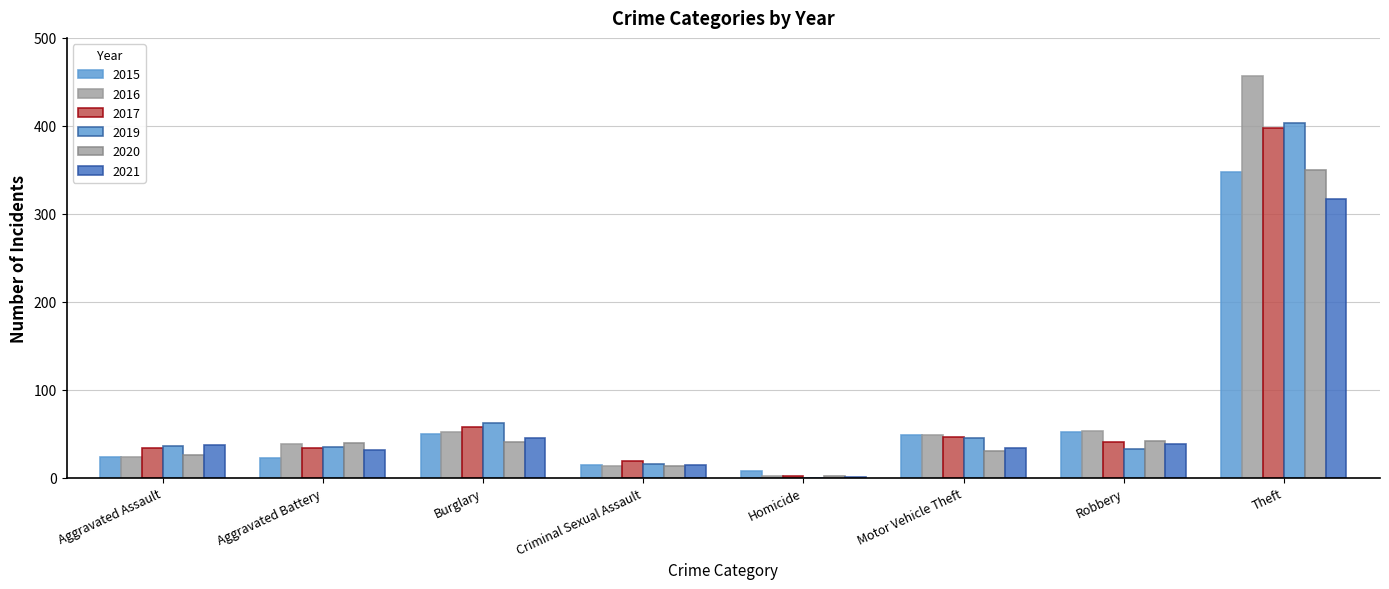

At which category is the sum across all series the highest?

Theft